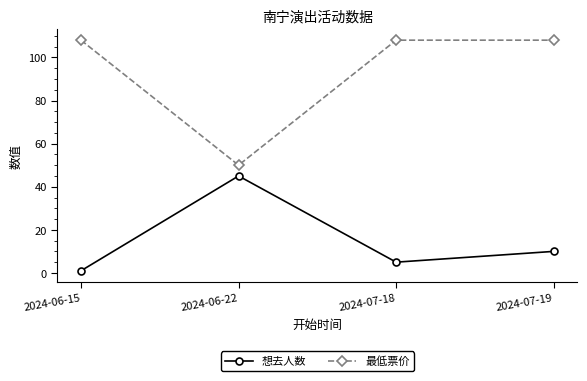

How many lines are shown in the chart?

2